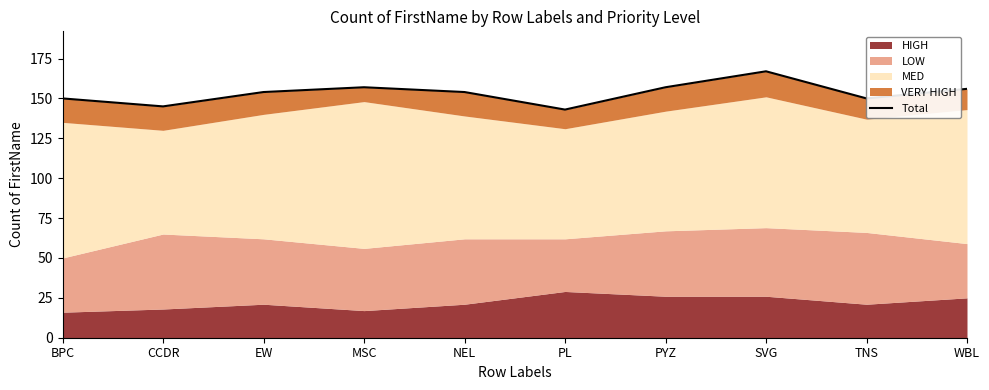

Reading left to right, extract all data points from this chart.

150	145	154	157	154	143	157	167	150	156